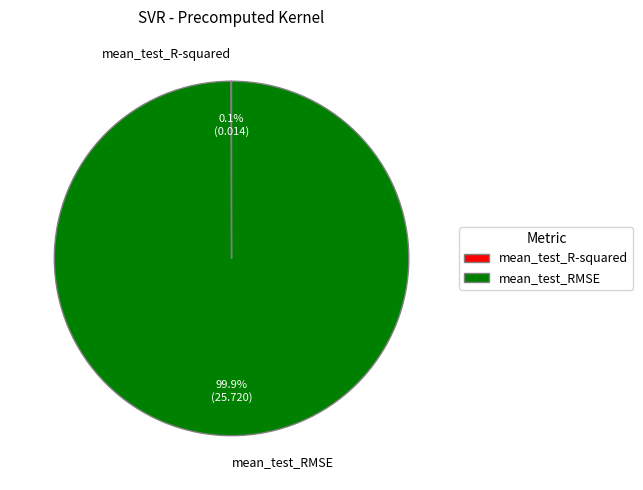

What is the largest slice in the pie chart?

mean_test_RMSE